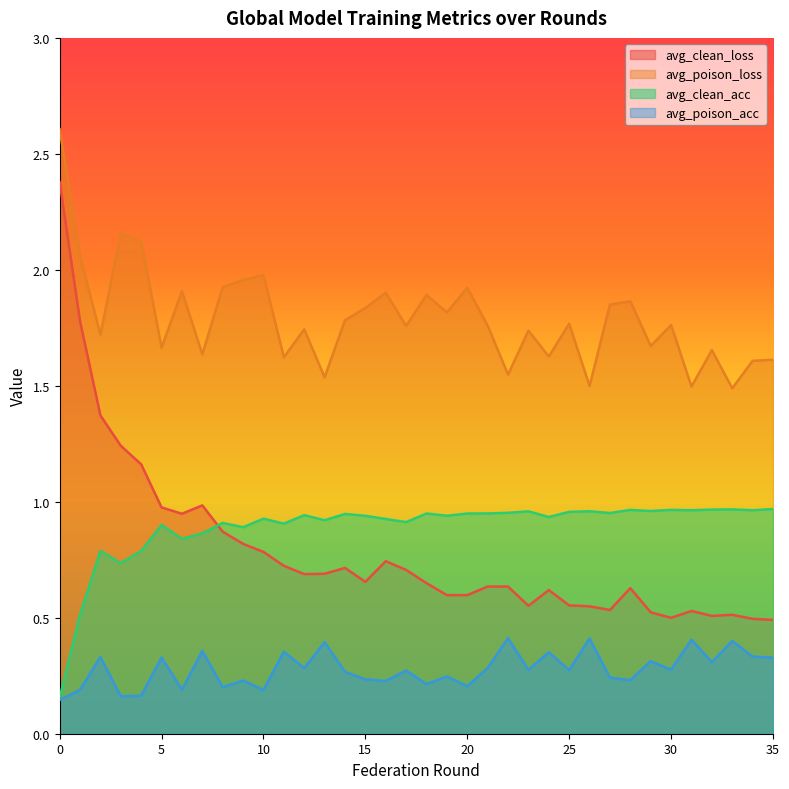

How many distinct data groups are displayed?

4